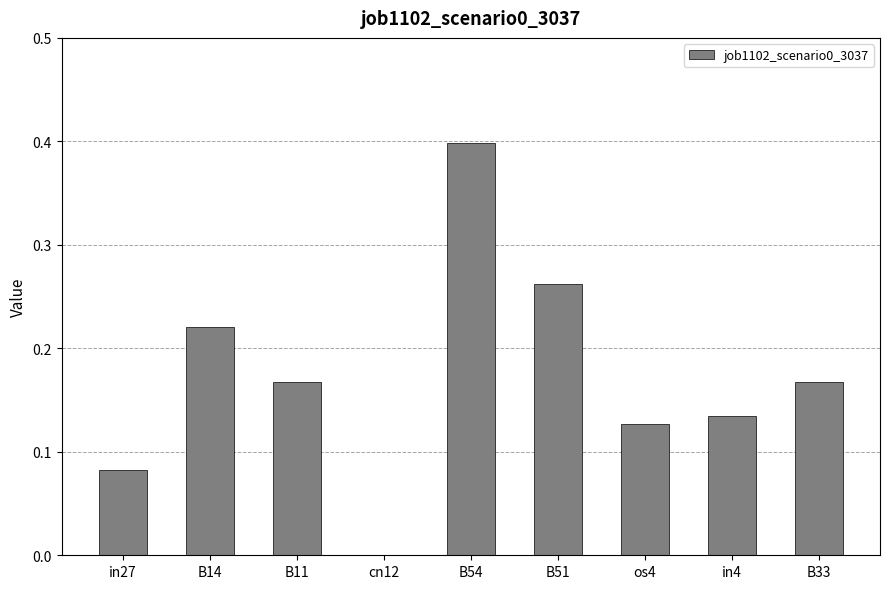

What is the sum of all values?

1.6